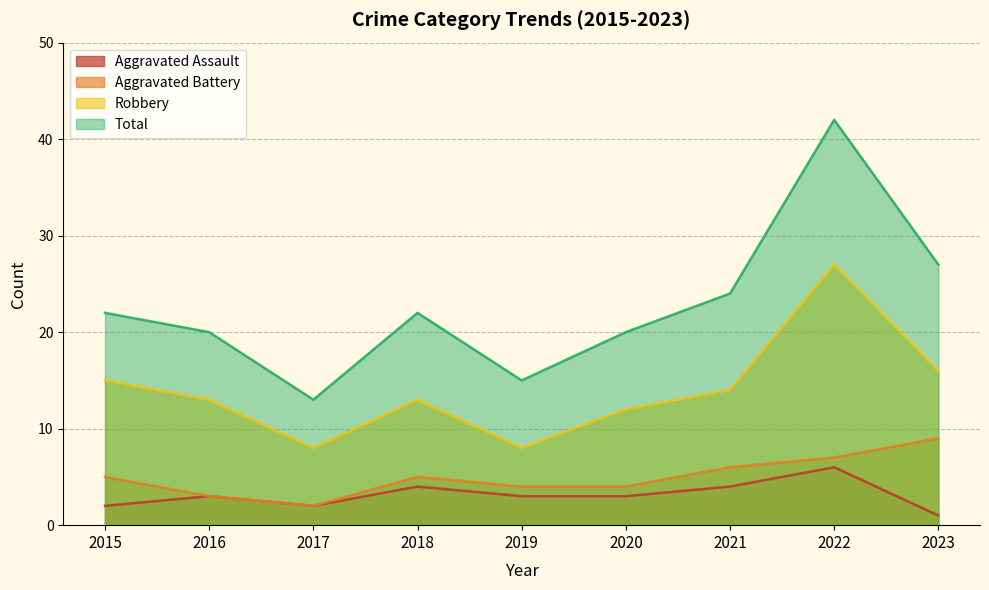

The Robbery series shows 14 at 2017. True or false?

False